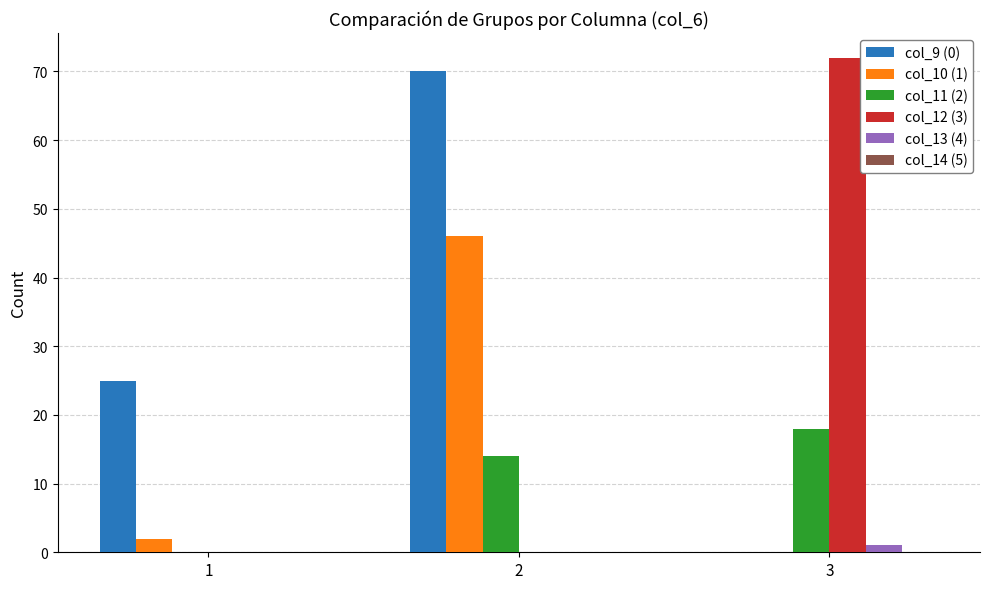

The col_11 (2) series shows 14 at 2. True or false?

True